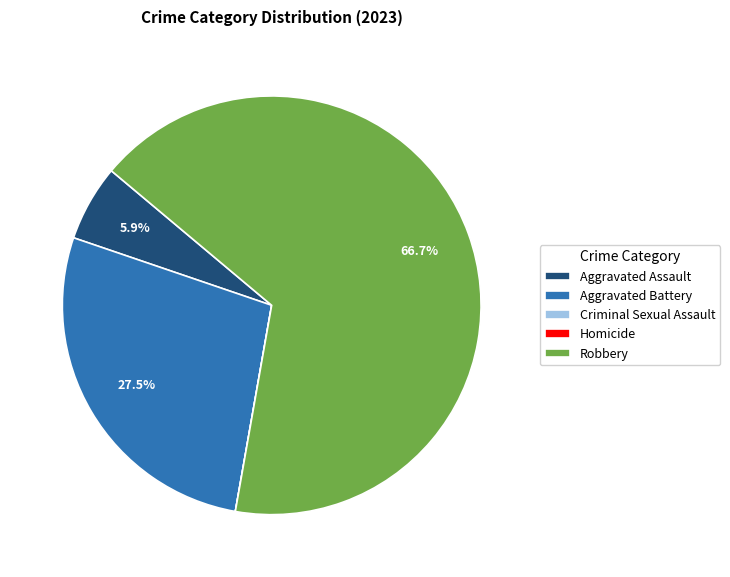

To the nearest percent, what portion does Robbery represent?

67%